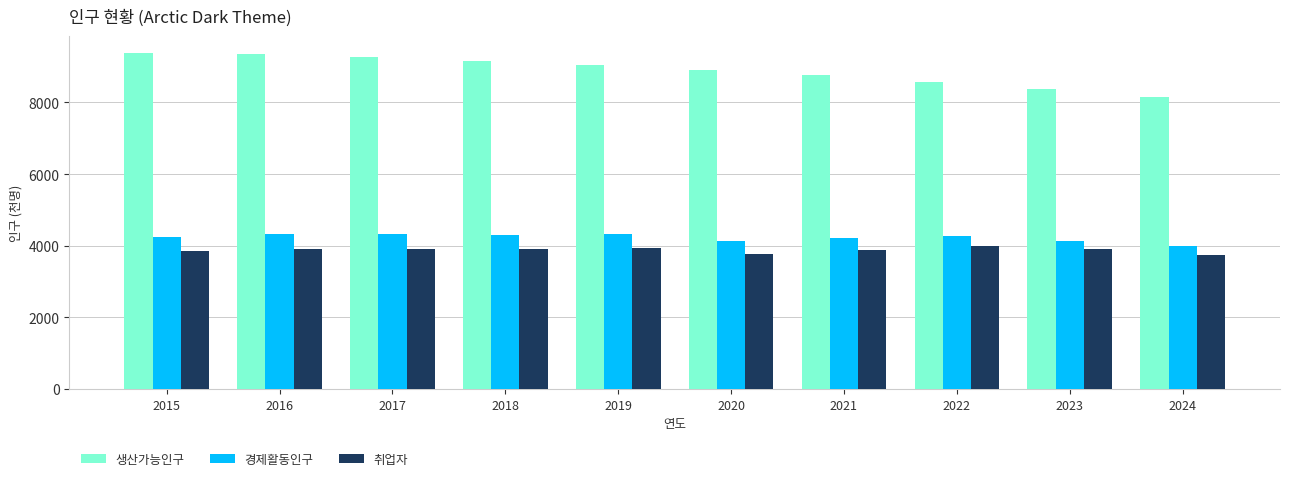

What is the difference between the maximum and minimum values in the 생산가능인구 series?

1228